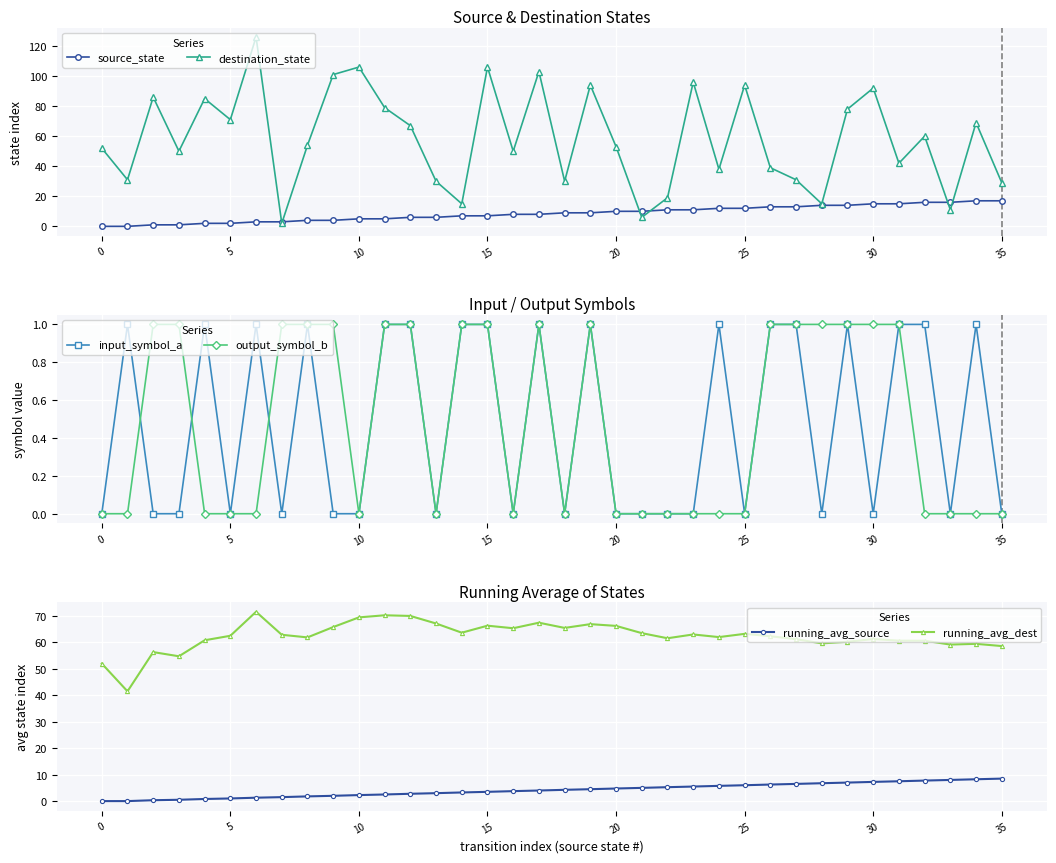

Rank the series by their maximum value, from highest to lowest.

destination_state, running_avg_dest, source_state, running_avg_source, input_symbol_a, output_symbol_b